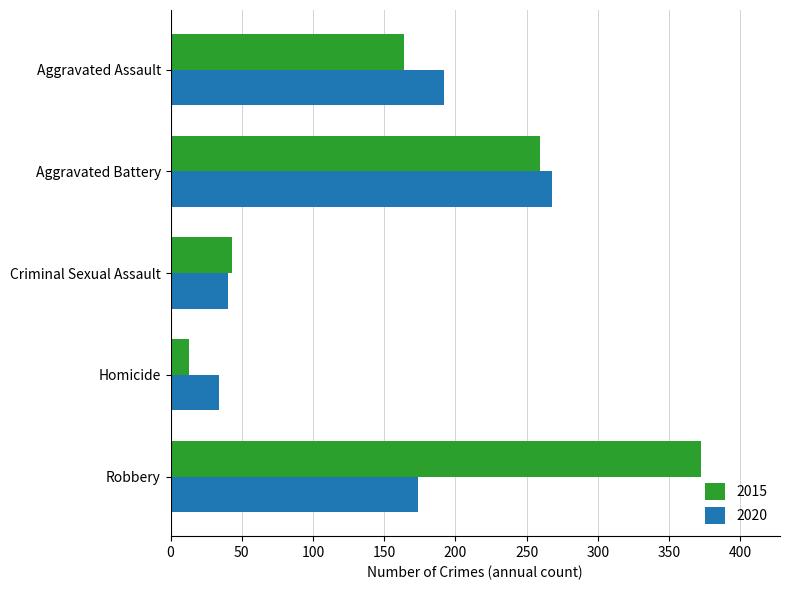

What is the greatest value displayed?

372